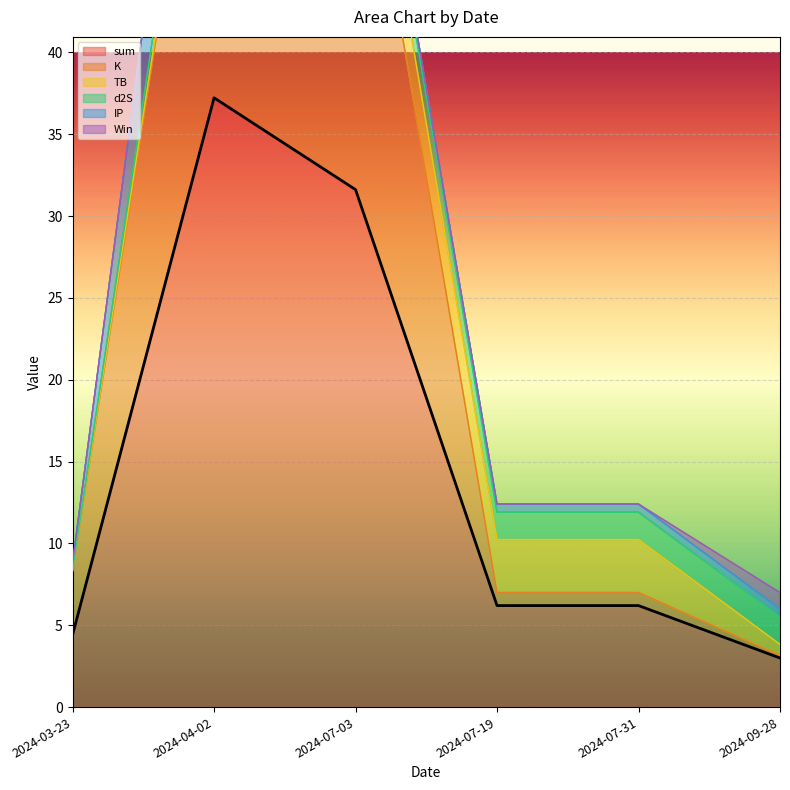

True or false: IP and sum intersect in this chart.

False